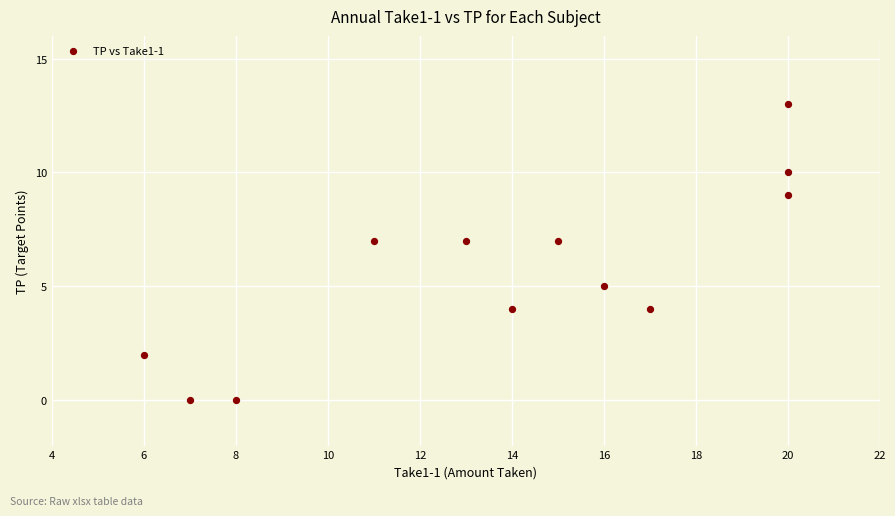

What is the range of X values (max minus min)?

14